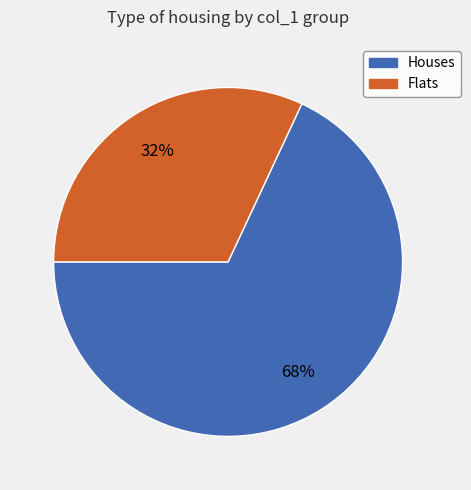

Is there any slice that represents more than half of the pie?

Yes